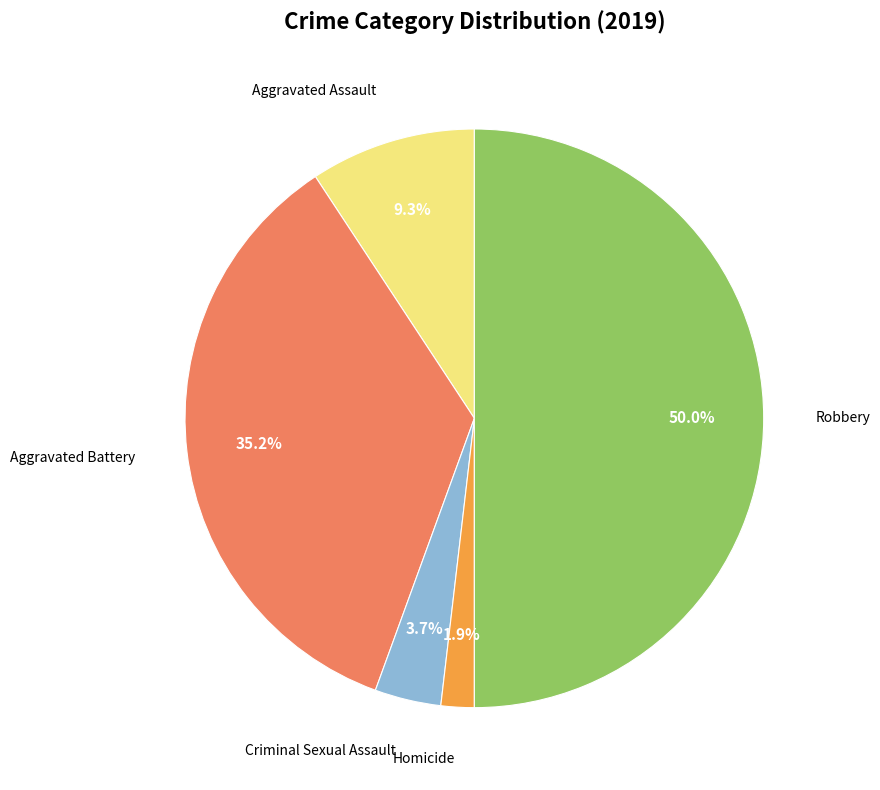

To the nearest percent, what is the average slice percentage?

20%